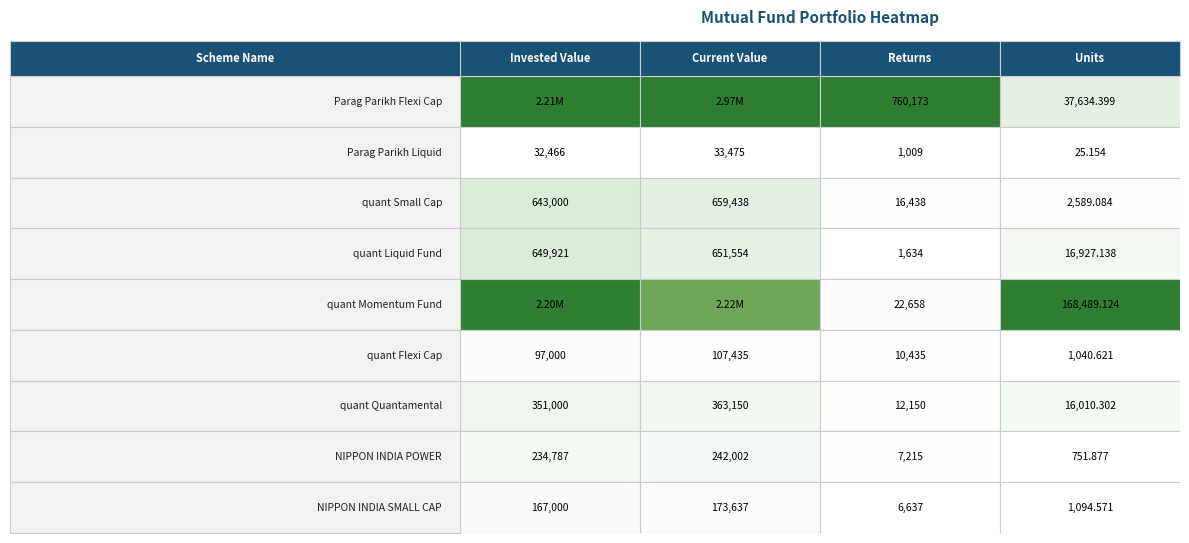

Is it true that Current Value equals 11917.6 at 1?

False